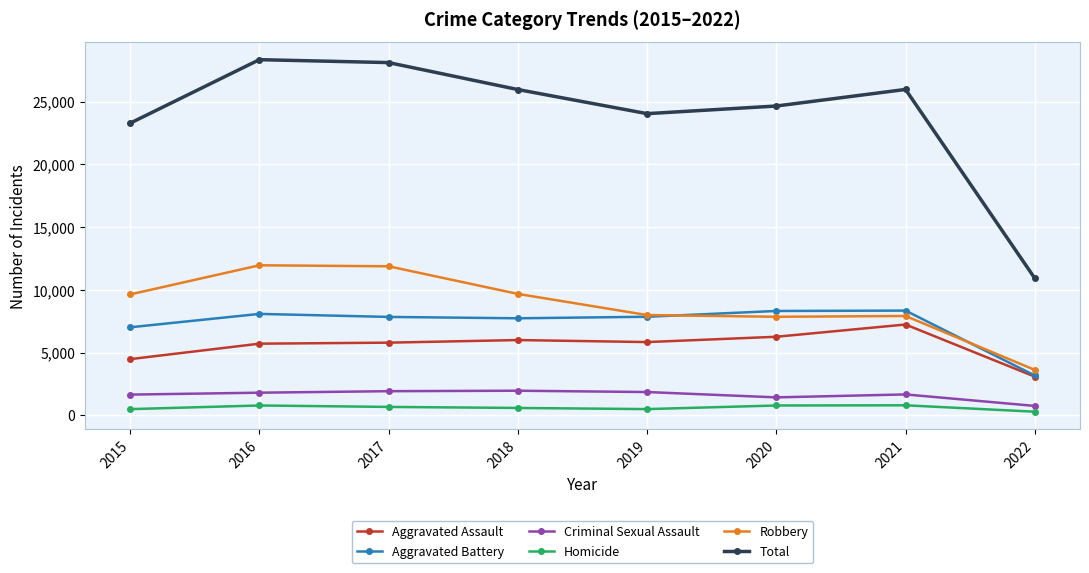

The Total series shows 25975 at 2021. True or false?

True